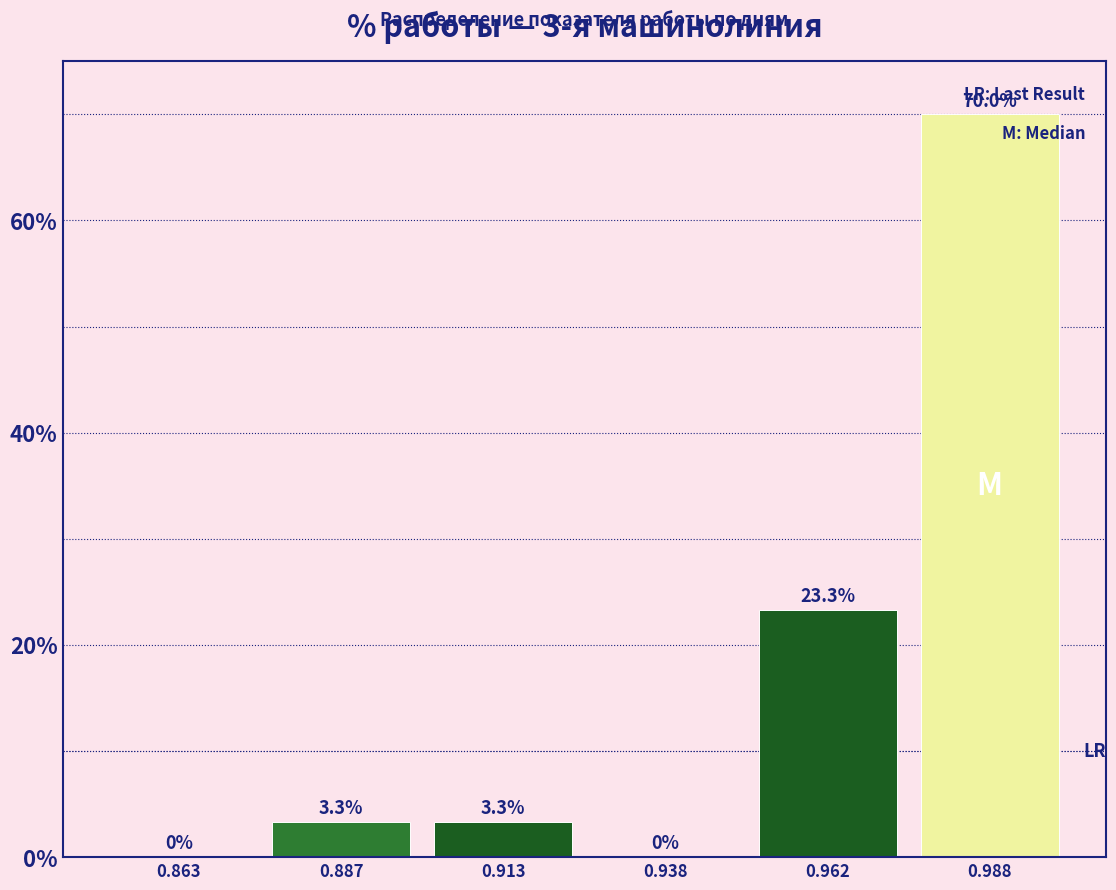

Reading left to right, transcribe this chart: for each bar, give the range it covers on the x-axis and its height.

0.850 to 0.875: 0.0
0.875 to 0.900: 3.3
0.900 to 0.925: 3.3
0.925 to 0.950: 0.0
0.950 to 0.975: 23.3
0.975 to 1.000: 70.0